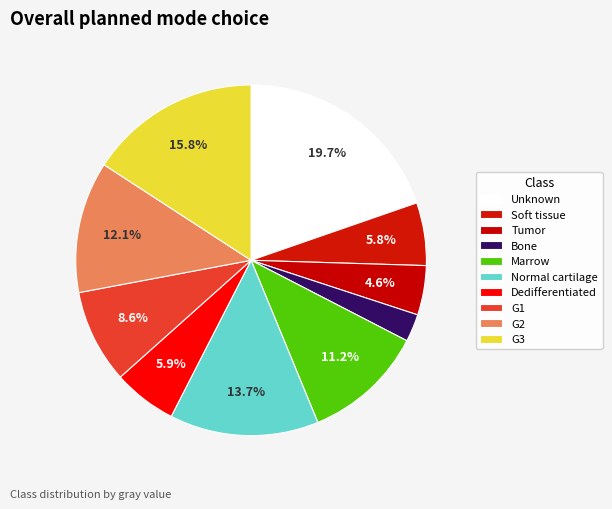

Count the number of slices in the pie.

10